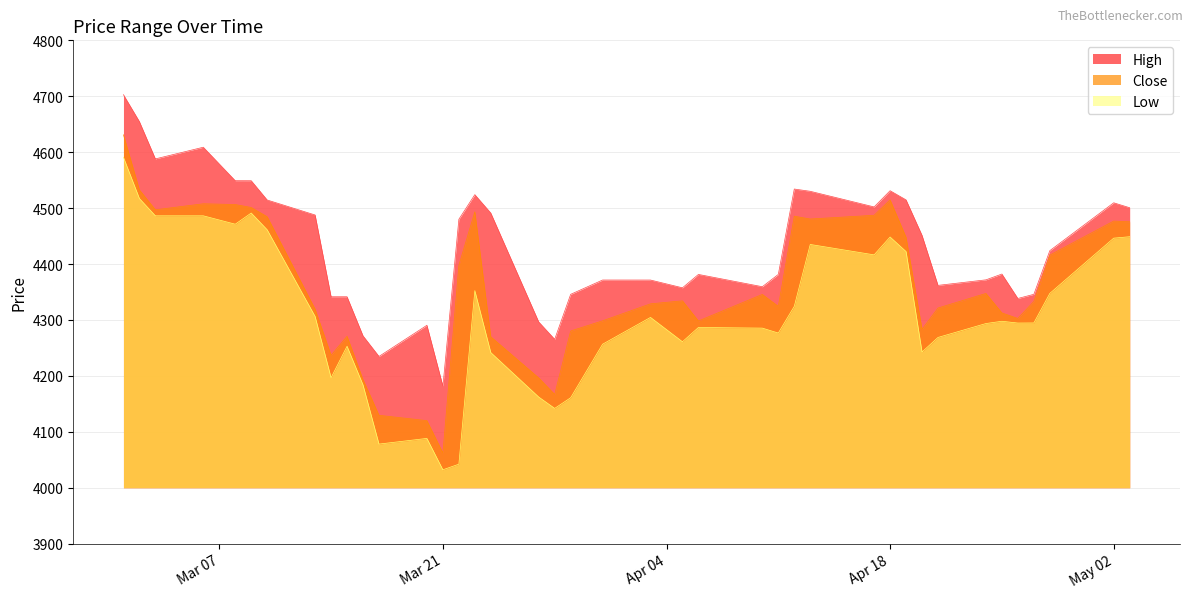

Which series changed the most between 2023-04-17 and 2023-04-20?

Close